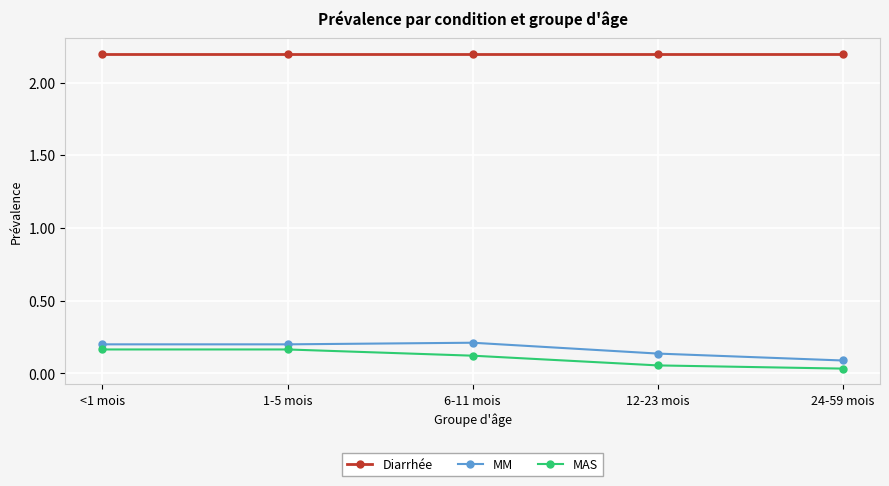

What is the sum of all MAS values?

0.5